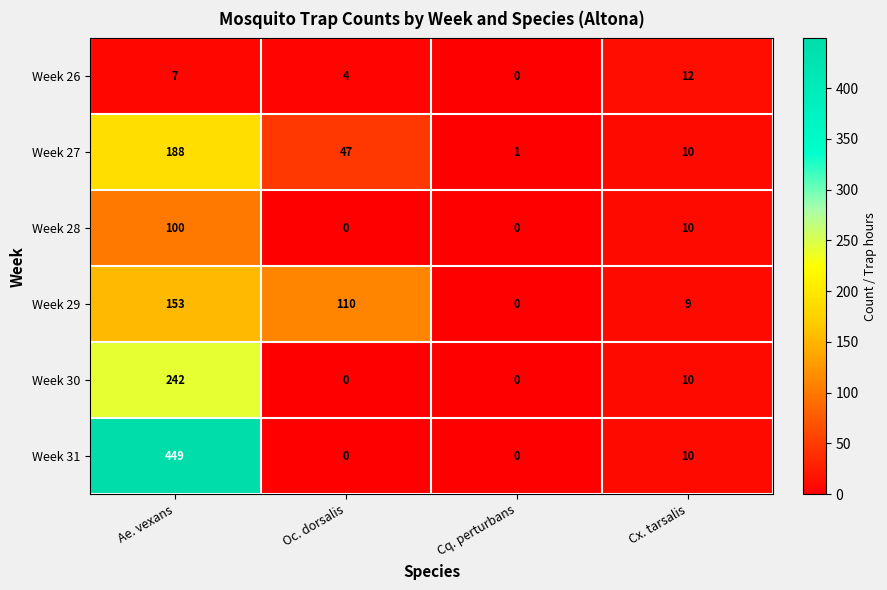

Which series changed the most between Ae. vexans and Cq. perturbans?

Week 31